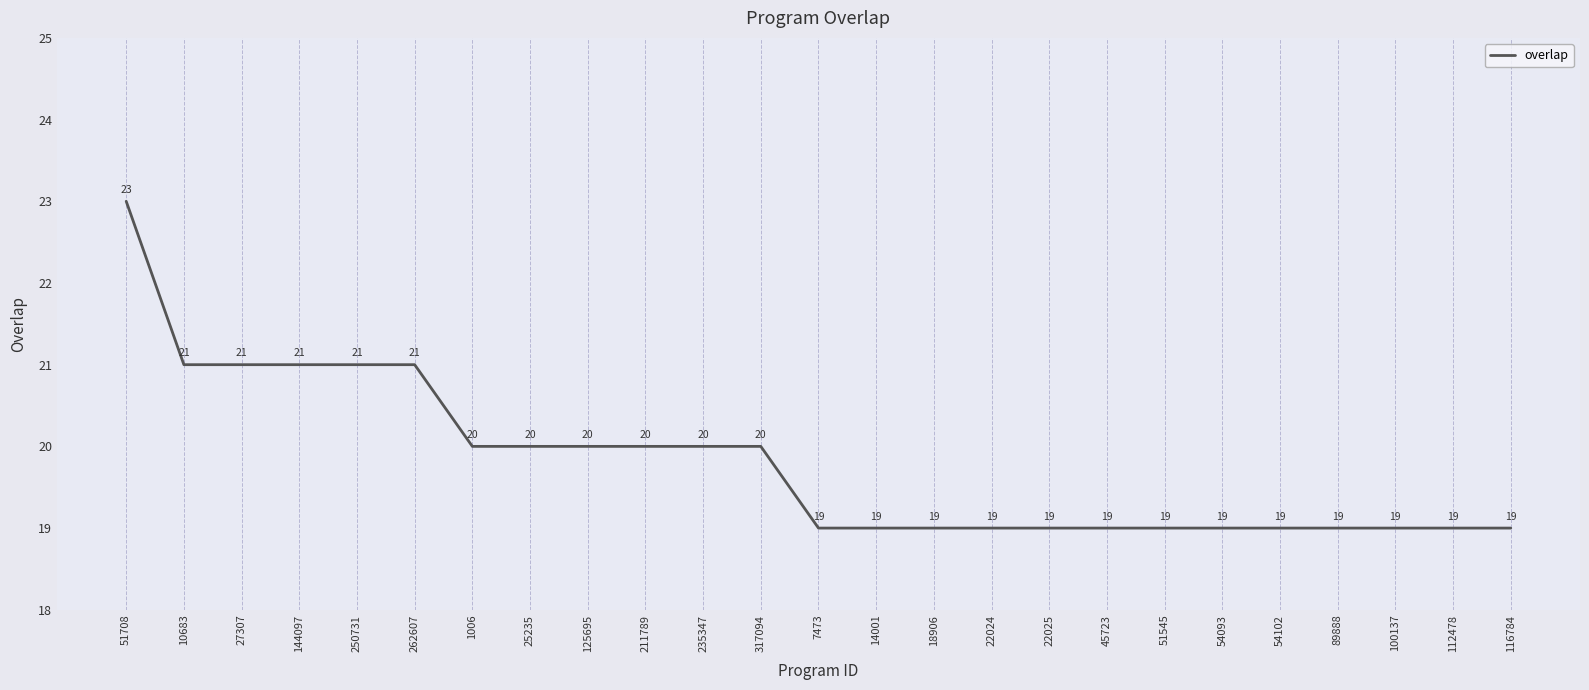

Approximately how many times larger is the value at 211789 compared to 45723?

1.1